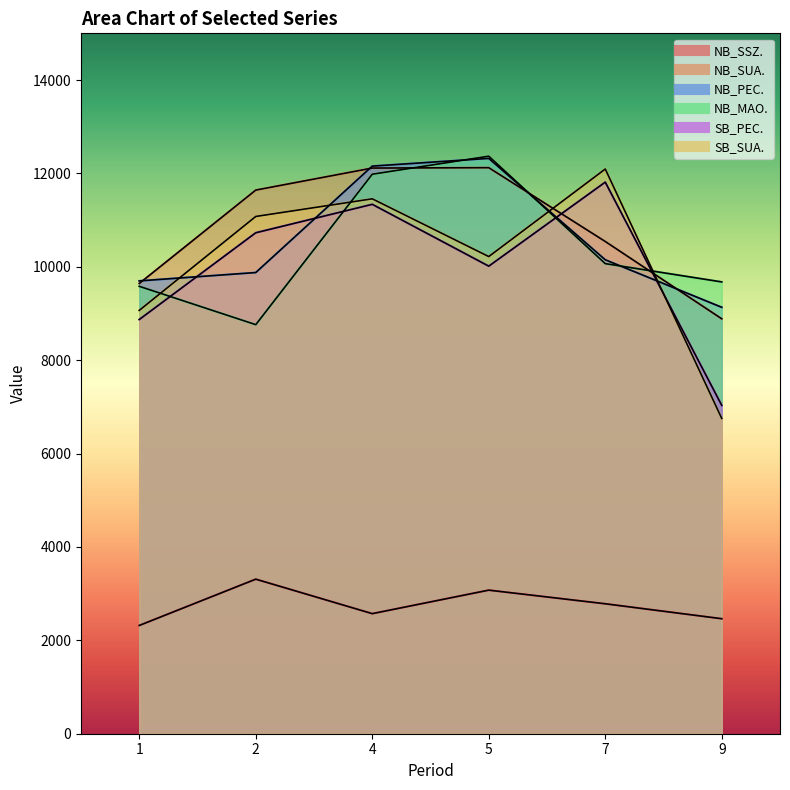

Is it true that NB_MAO. equals 9582.0 at 1?

True